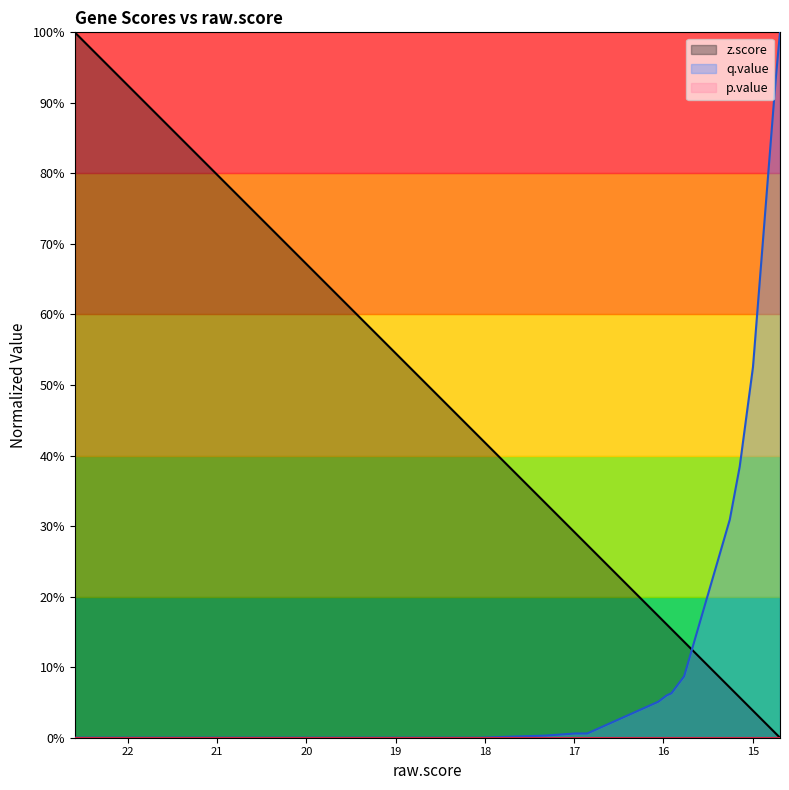

Which category has the lowest value in the q.value series?

22.594693